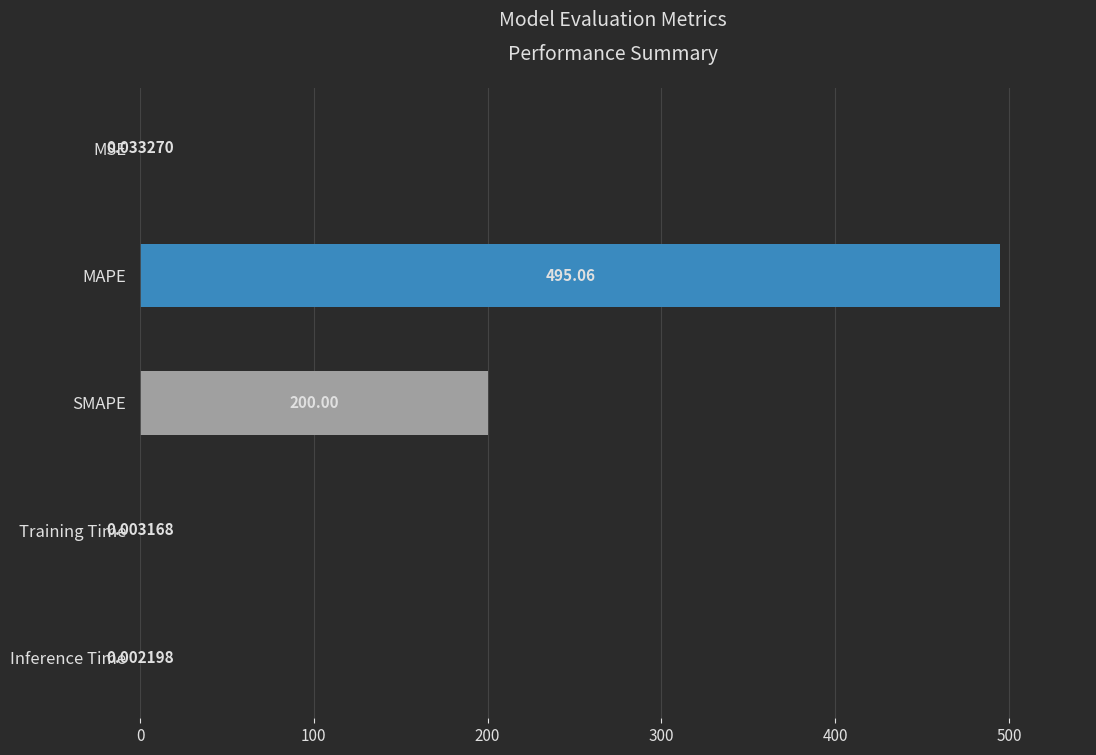

What is the change in value from MAPE to Training Time?

-495.1